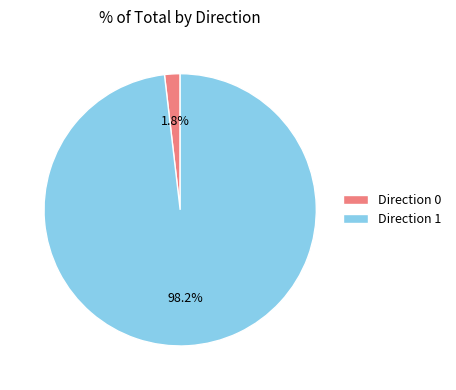

Which slice is the smallest?

Direction 0